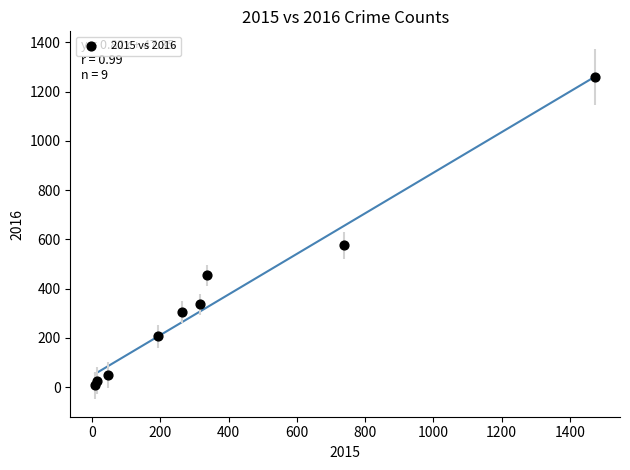

What Y value in the scatter plot is closest to 633?

576